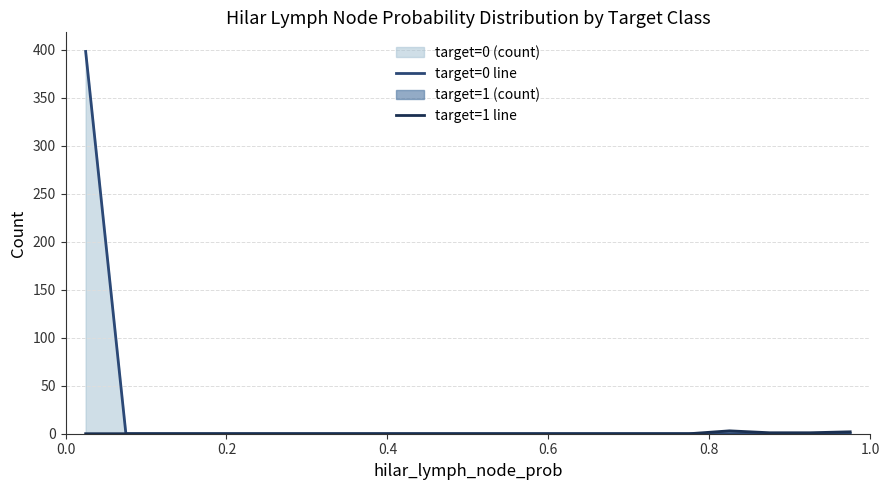

Rank the series by their average value, from lowest to highest.

target=1 line, target=0 line